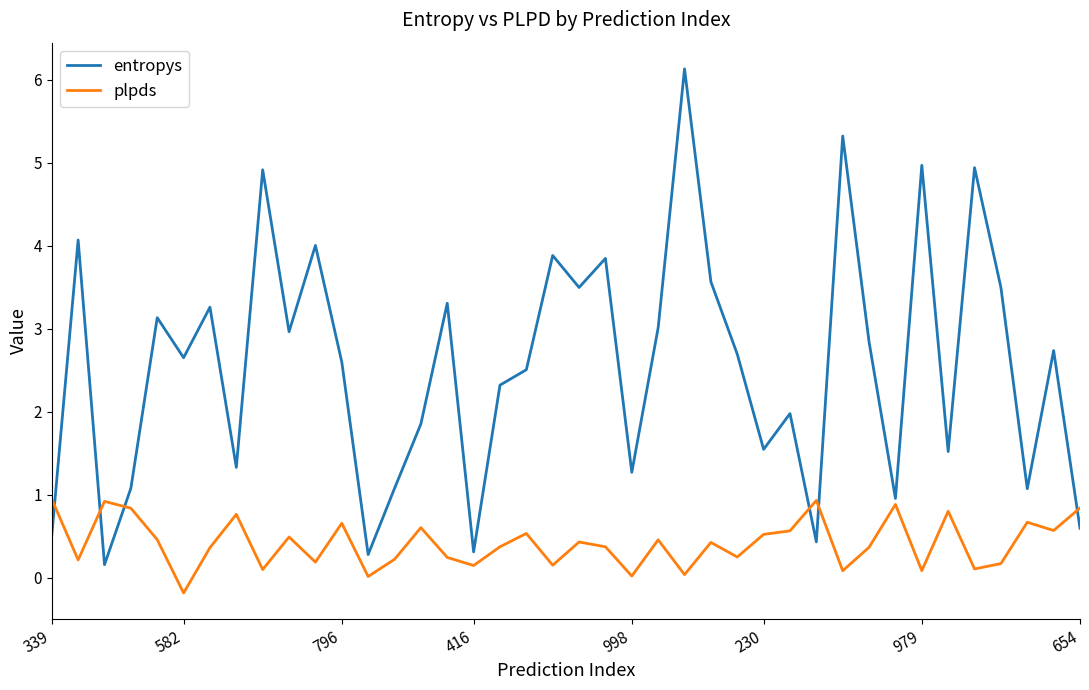

Which series ends up on top after the final intersection of plpds and entropys?

plpds